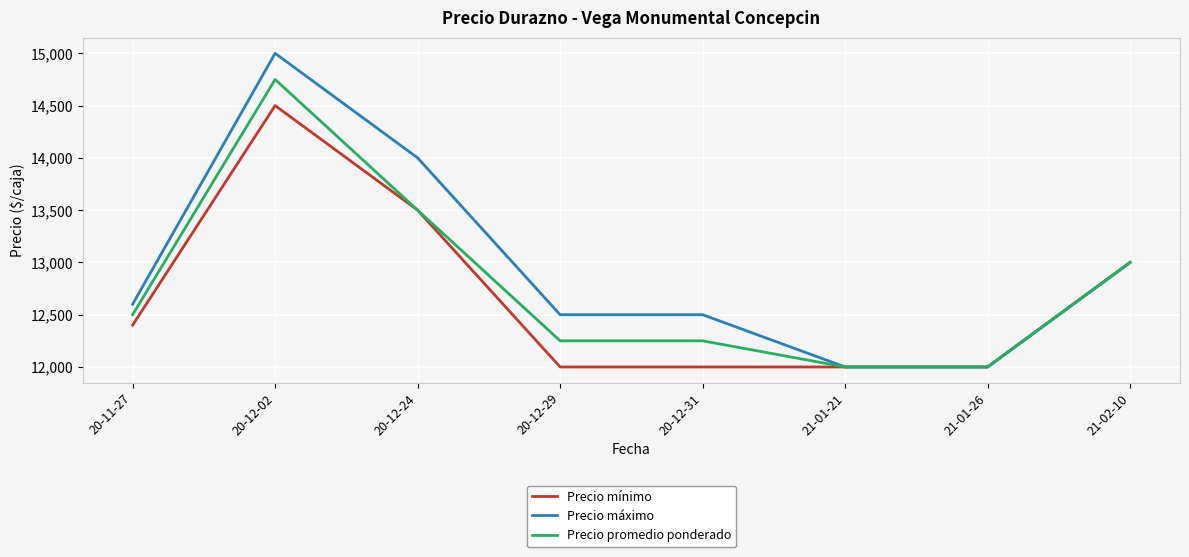

What is the average value of the Precio mínimo series?

12675